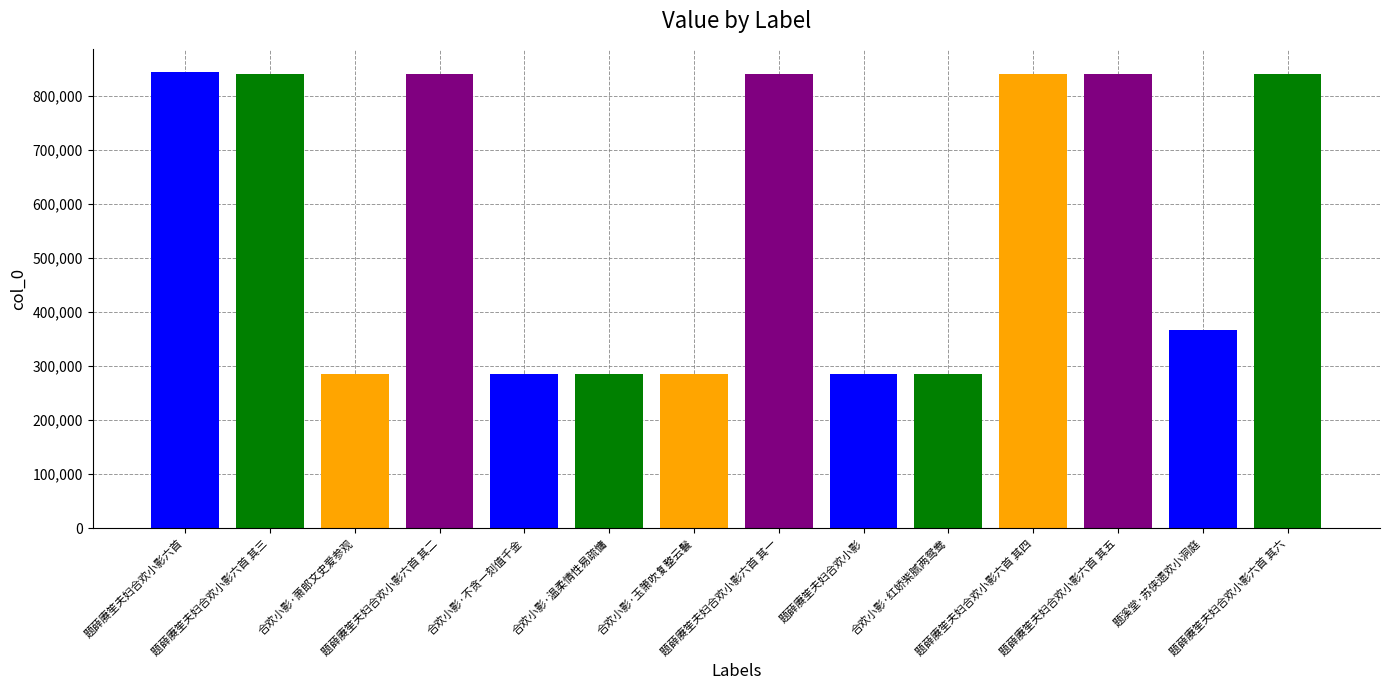

The value at 题薛赓笙夫妇合欢小影六首 其五 is 839947. True or false?

True